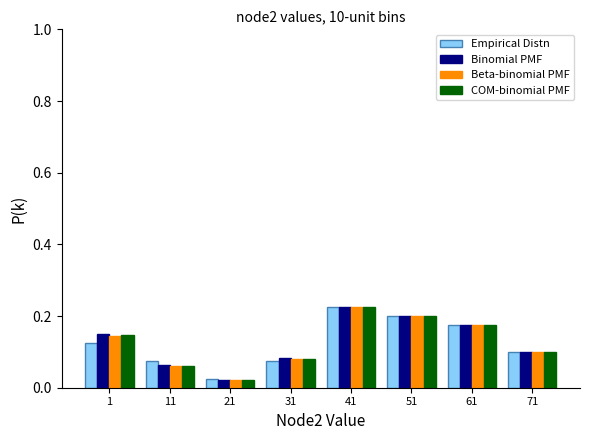

At which label does COM-binomial PMF reach its minimum?

21